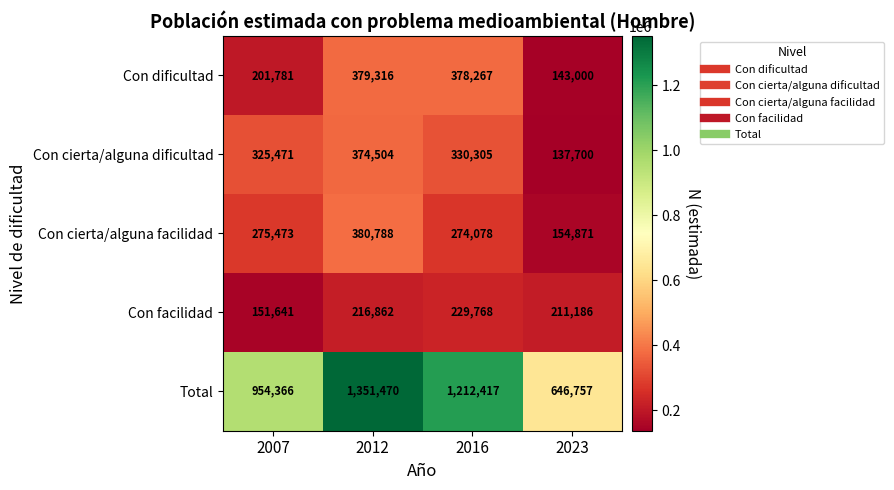

Reading left to right, list all the values displayed in this chart.

Con dificultad: 2007=201781	2012=379316	2016=378267	2023=143000
Con cierta/alguna dificultad: 2007=325471	2012=374504	2016=330305	2023=137700
Con cierta/alguna facilidad: 2007=275473	2012=380788	2016=274078	2023=154871
Con facilidad: 2007=151641	2012=216862	2016=229768	2023=211186
Total: 2007=954366	2012=1351470	2016=1212417	2023=646757